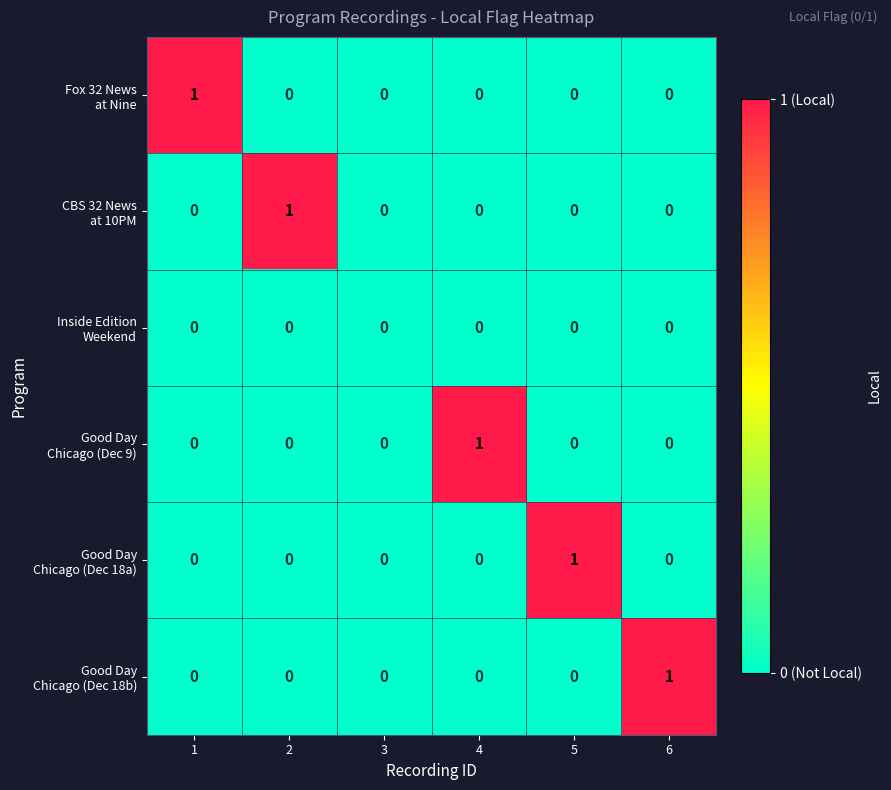

Which category has the lowest value across all series?

2